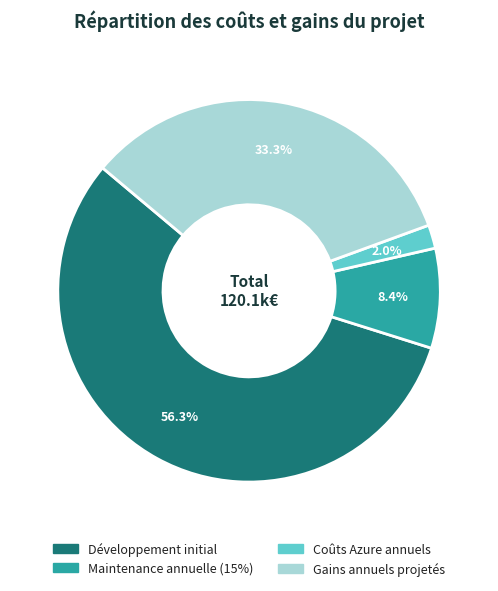

True or false: Développement initial accounts for 67% of the total.

False